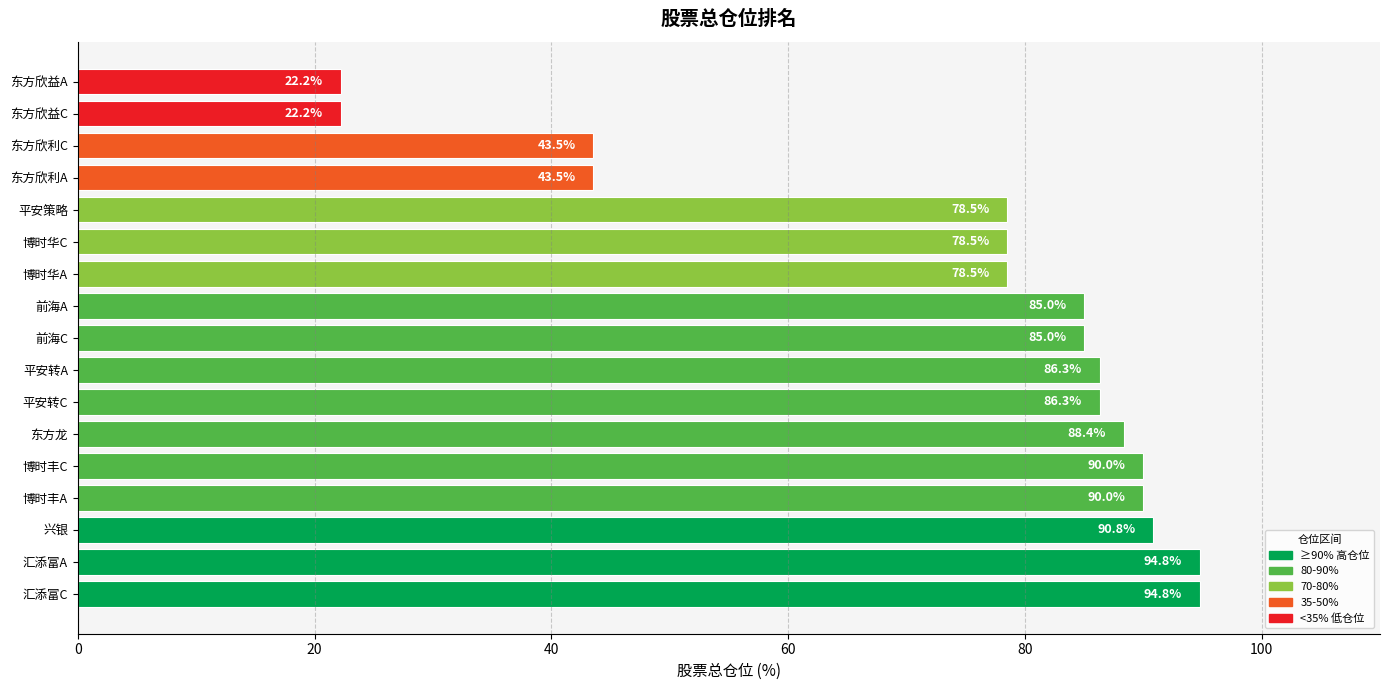

What is the smallest value displayed?

22.2